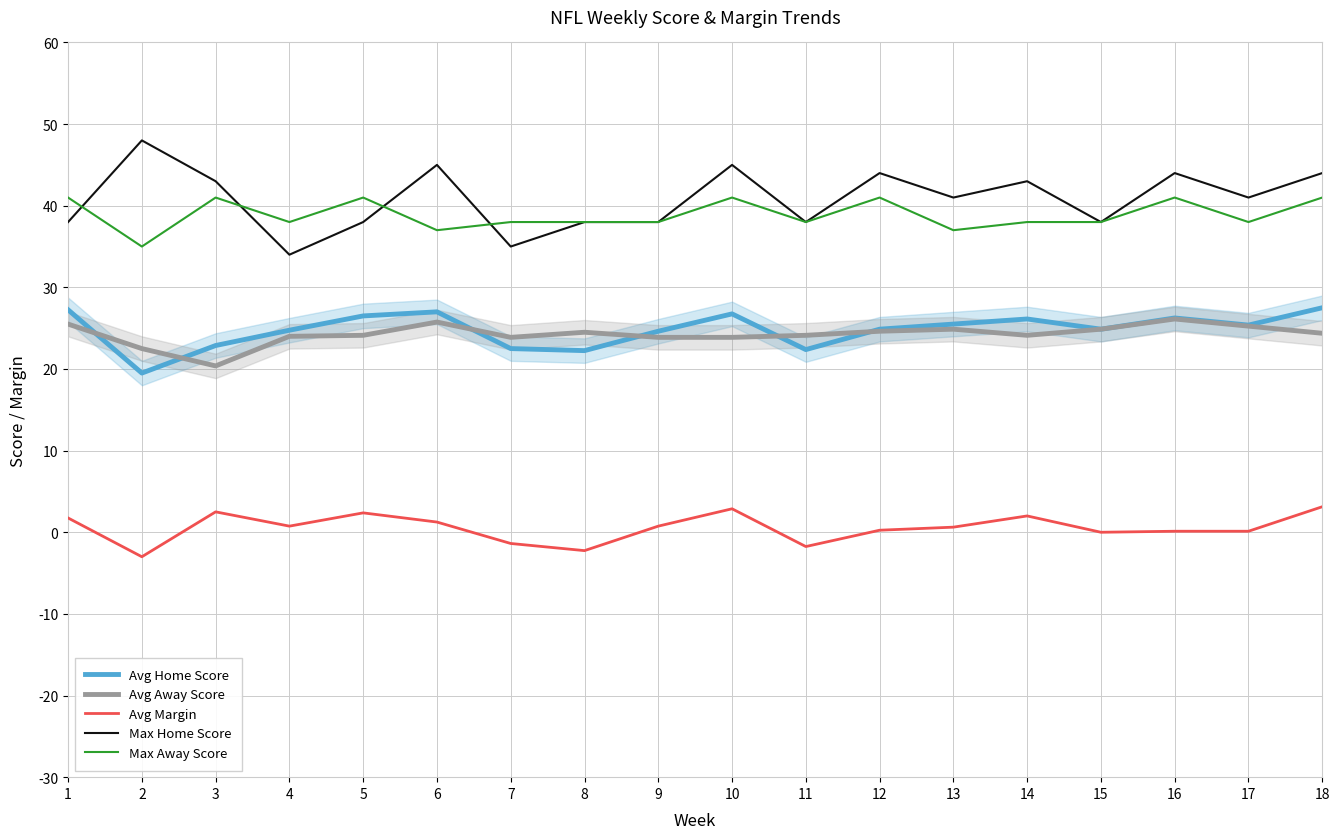

What is the greatest value displayed?

48.0